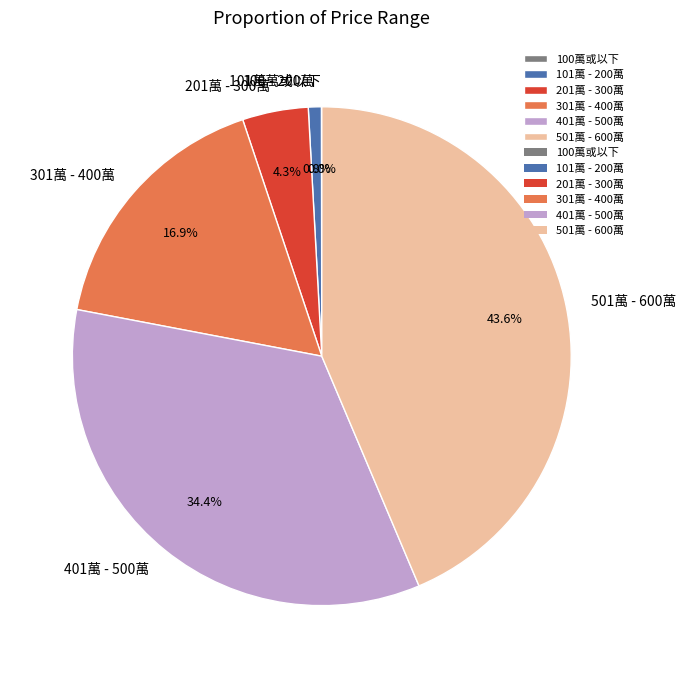

To the nearest percent, what is the combined percentage of 501萬 - 600萬 and 101萬 - 200萬?

44%